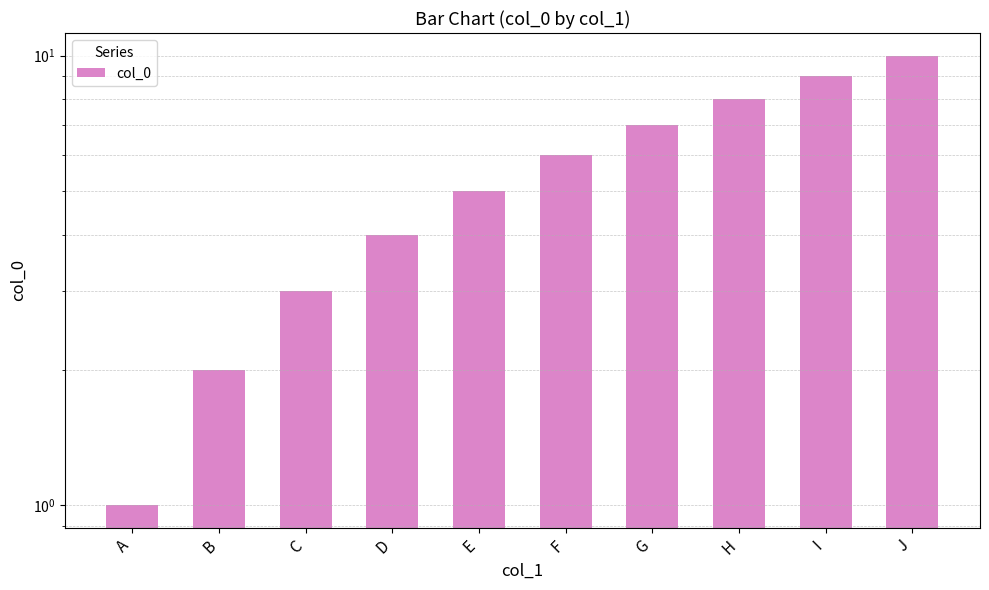

Rank the categories by value from lowest to highest.

A, B, C, D, E, F, G, H, I, J